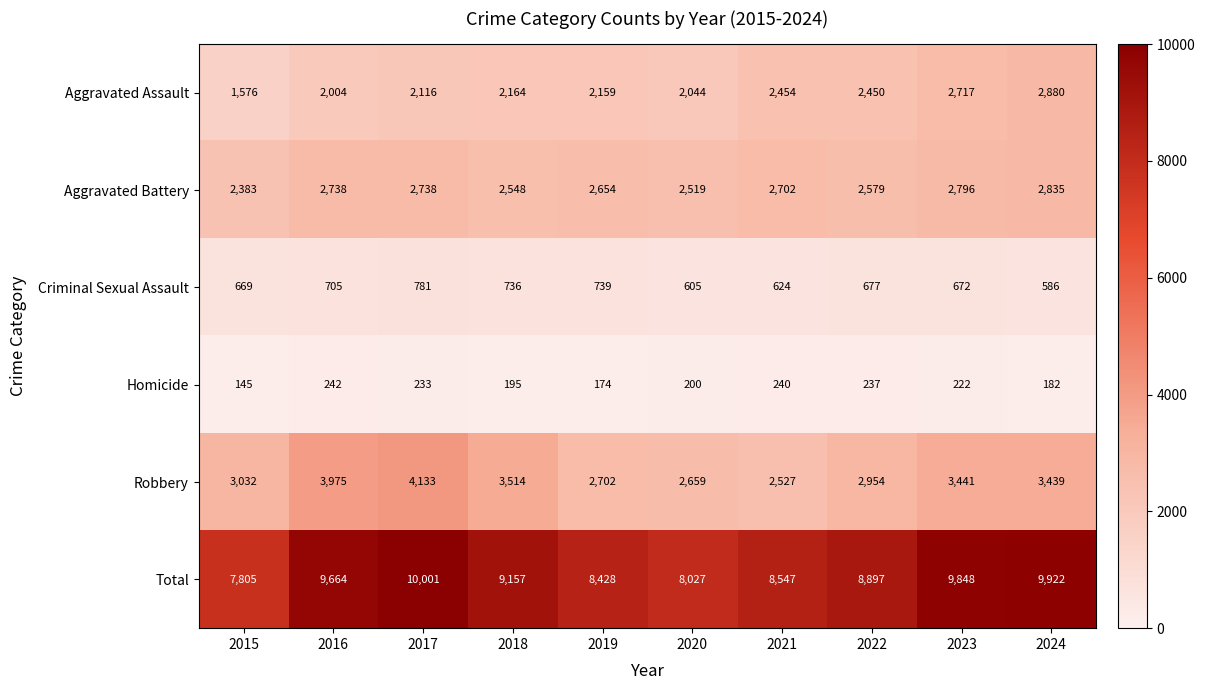

Which category has the highest value across all series?

2017